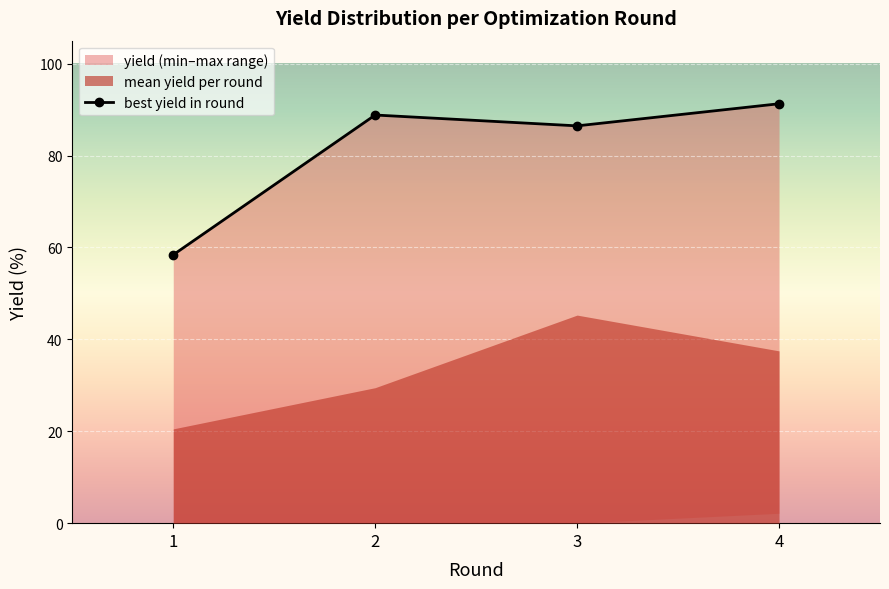

Reading left to right, transcribe all the data shown in this chart.

1=58.4	2=88.8	3=86.5	4=91.3